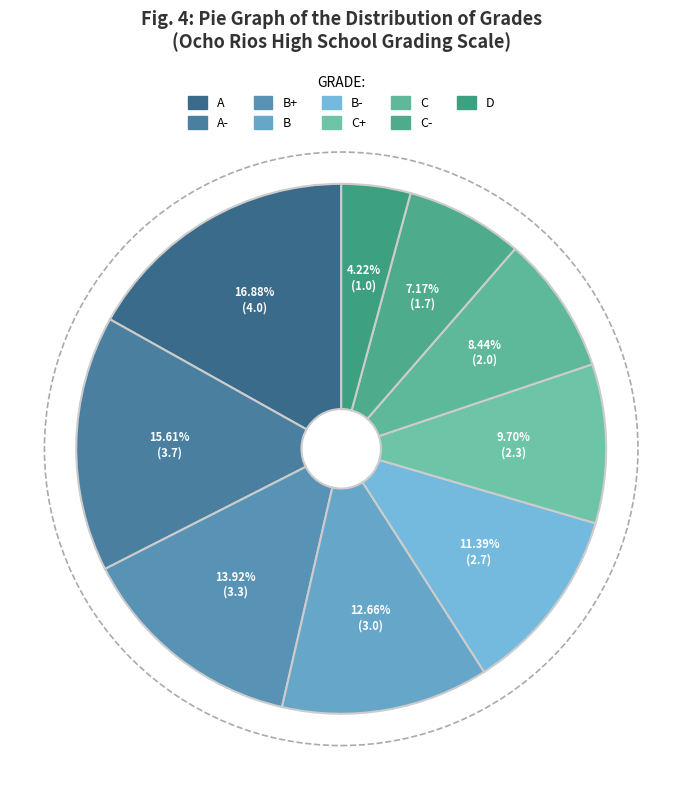

Does any single category account for the majority?

No